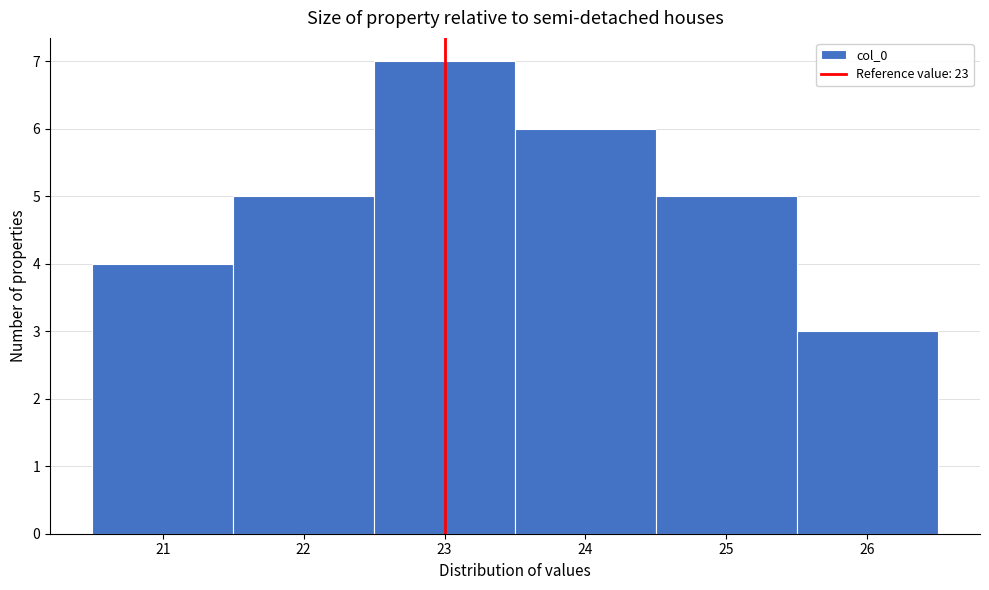

Reading left to right, transcribe this chart: for each bar, give the range it covers on the x-axis and its height. The values are not printed on the chart, so give them approximately, as read against the axis.

20.5 to 21.5: 4
21.5 to 22.5: 5
22.5 to 23.5: 7
23.5 to 24.5: 6
24.5 to 25.5: 5
25.5 to 26.5: 3